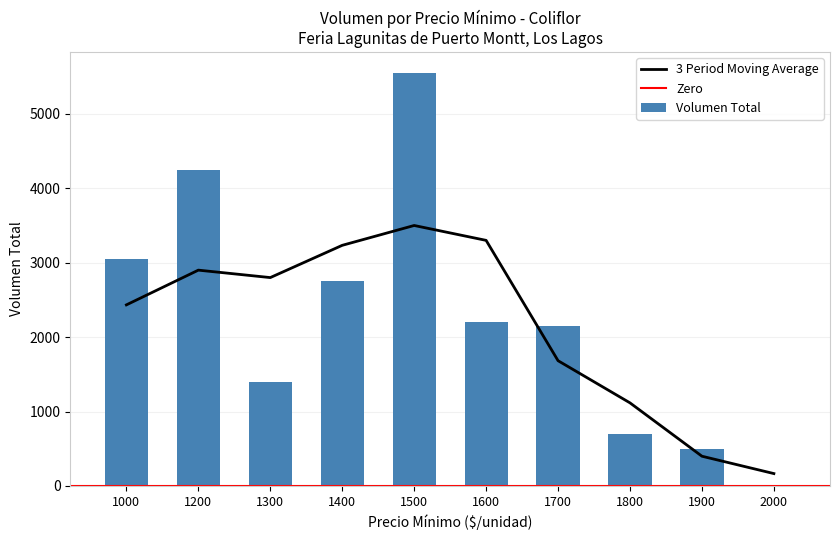

Is it true that 3 Period Moving Average equals 5139.5 at 1200?

False